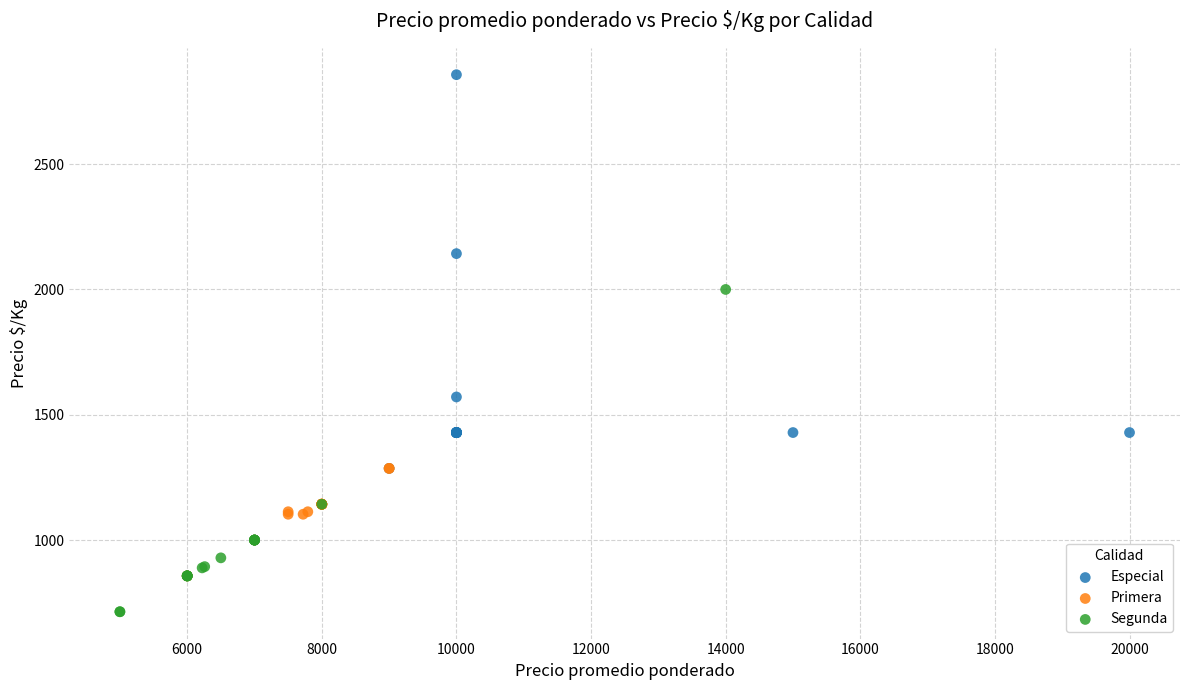

Which series has the widest spread of Y values?

Especial